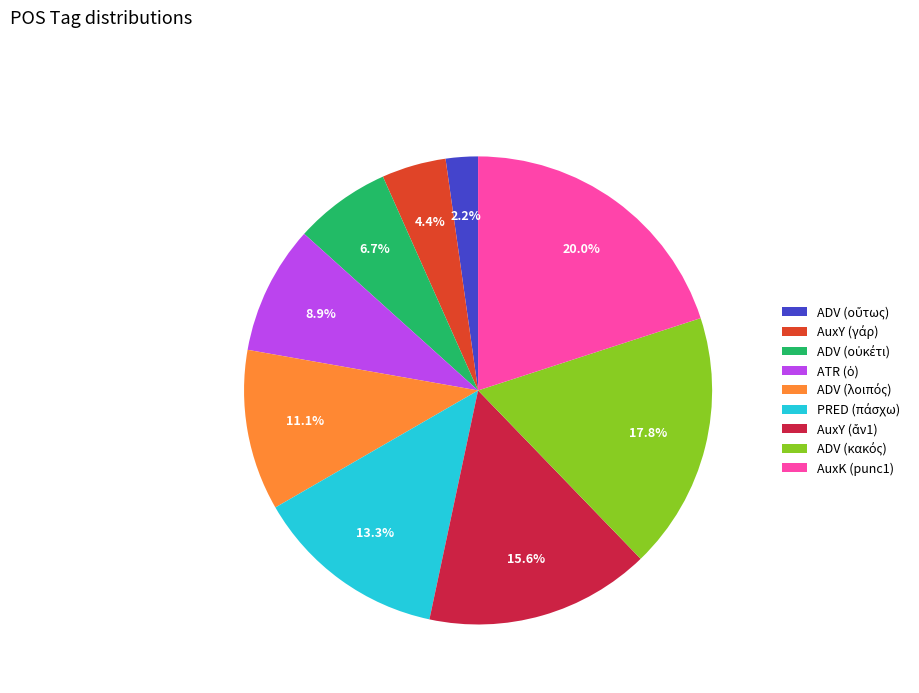

What portion of the pie excludes AuxK (punc1)?

80.0%